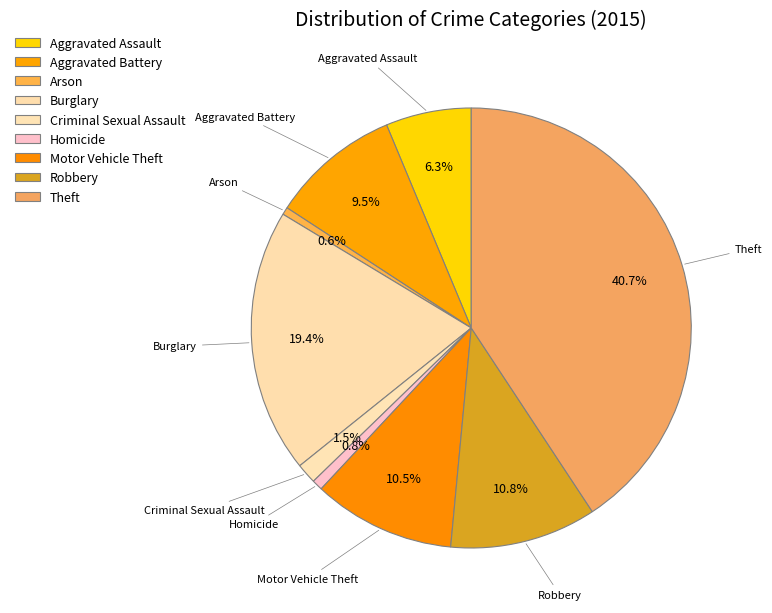

What is the ratio of the value at Robbery to the value at Homicide?

13.7